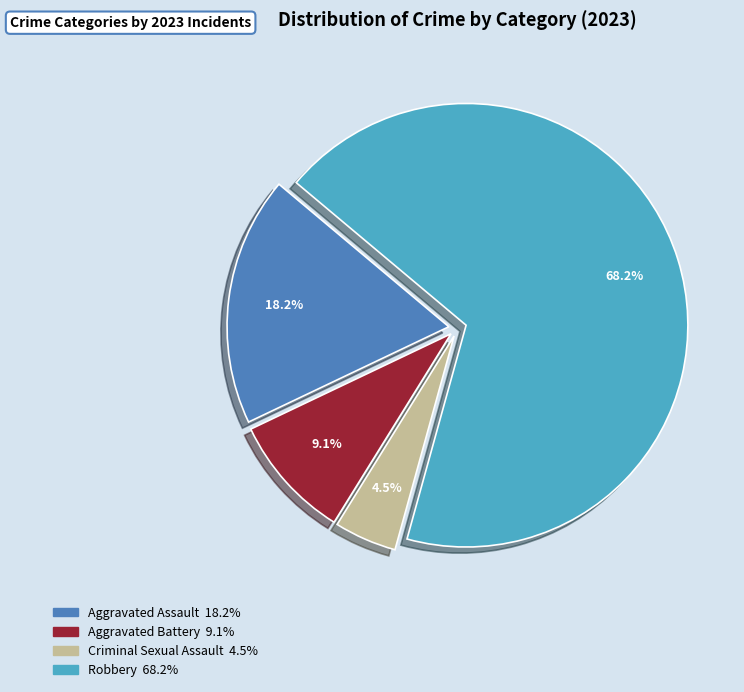

To the nearest percent, what portion does Aggravated Assault represent?

18%